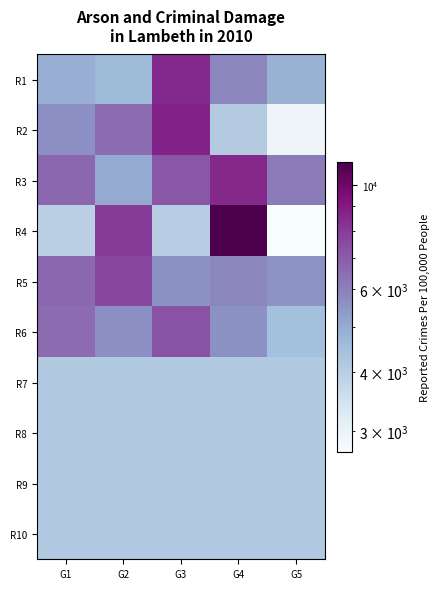

Between G2 and G3, which is larger?

G3